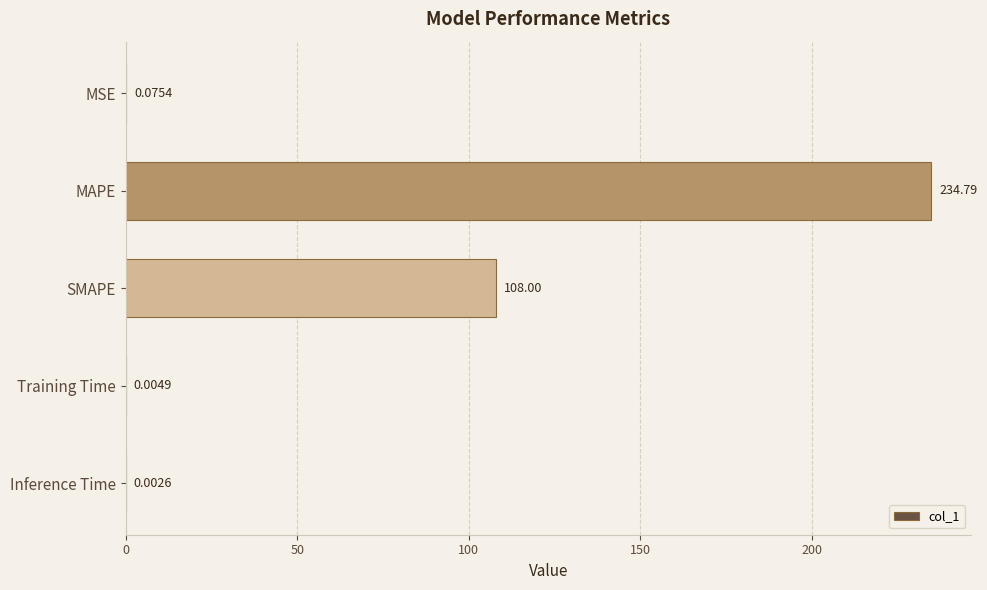

Where is the data nearest to the value 117?

SMAPE